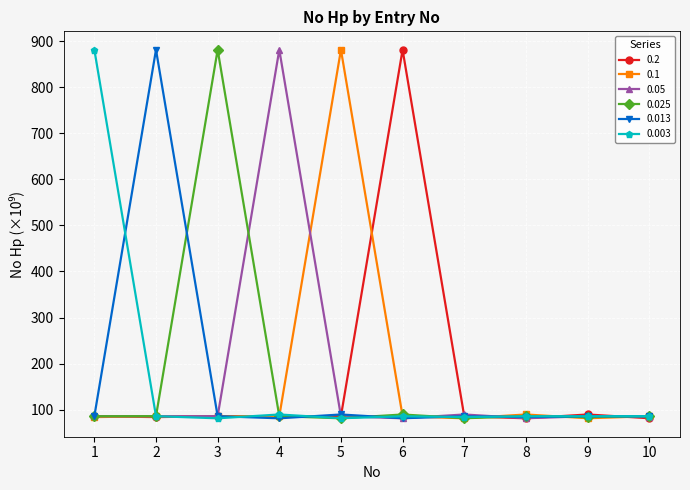

What is the spread (max minus min) of values at 9?

8.1